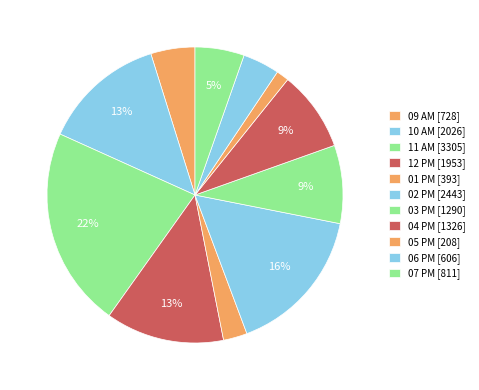

What percentage is the 05 PM slice, to the nearest percent?

1%